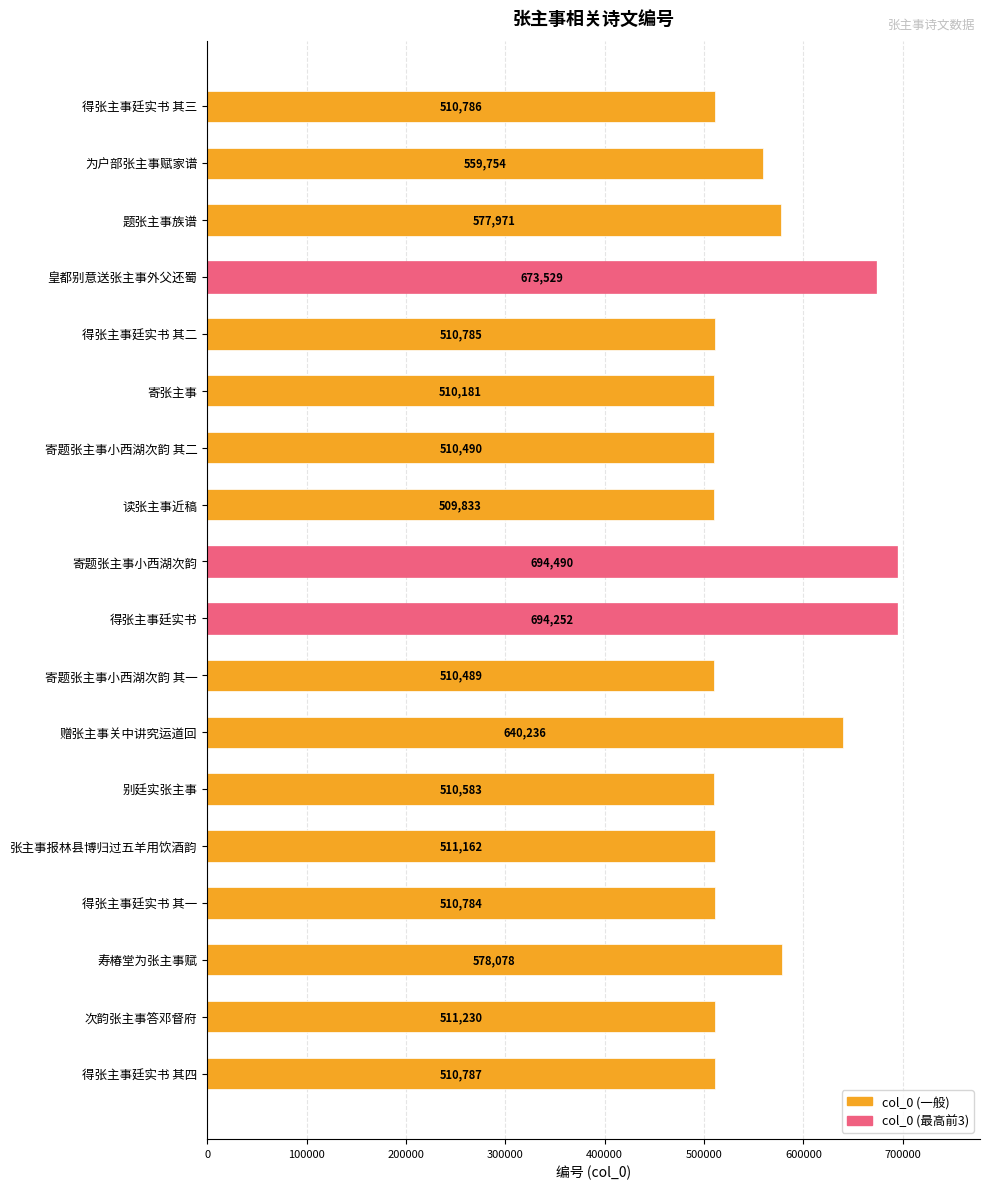

How many categories are shown in the chart?

18